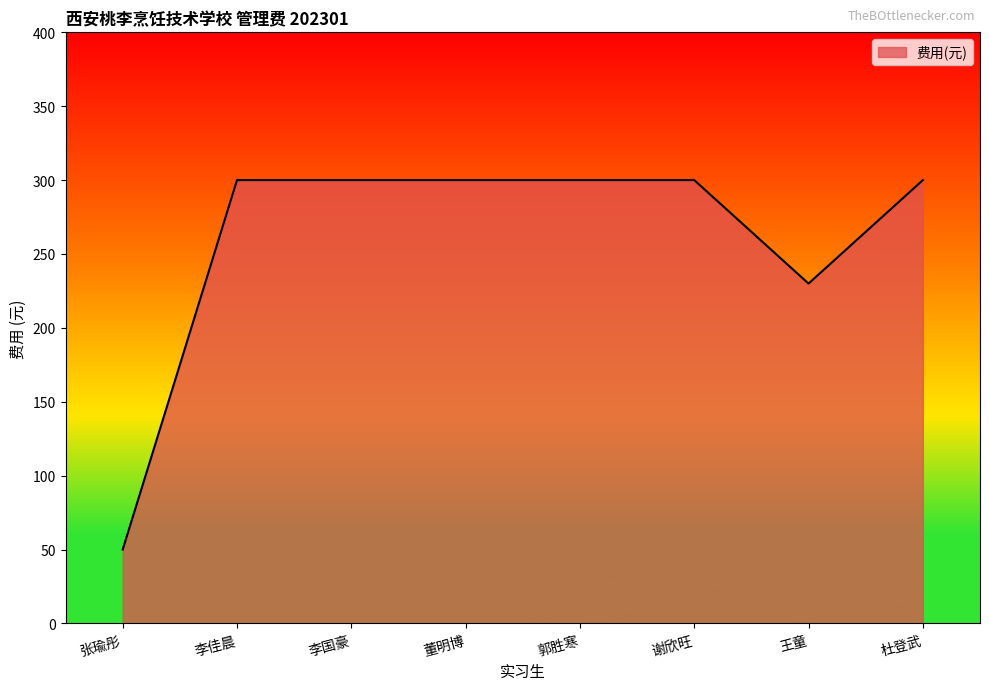

Approximately how many times larger is the value at 王童 compared to 杜登武?

0.8